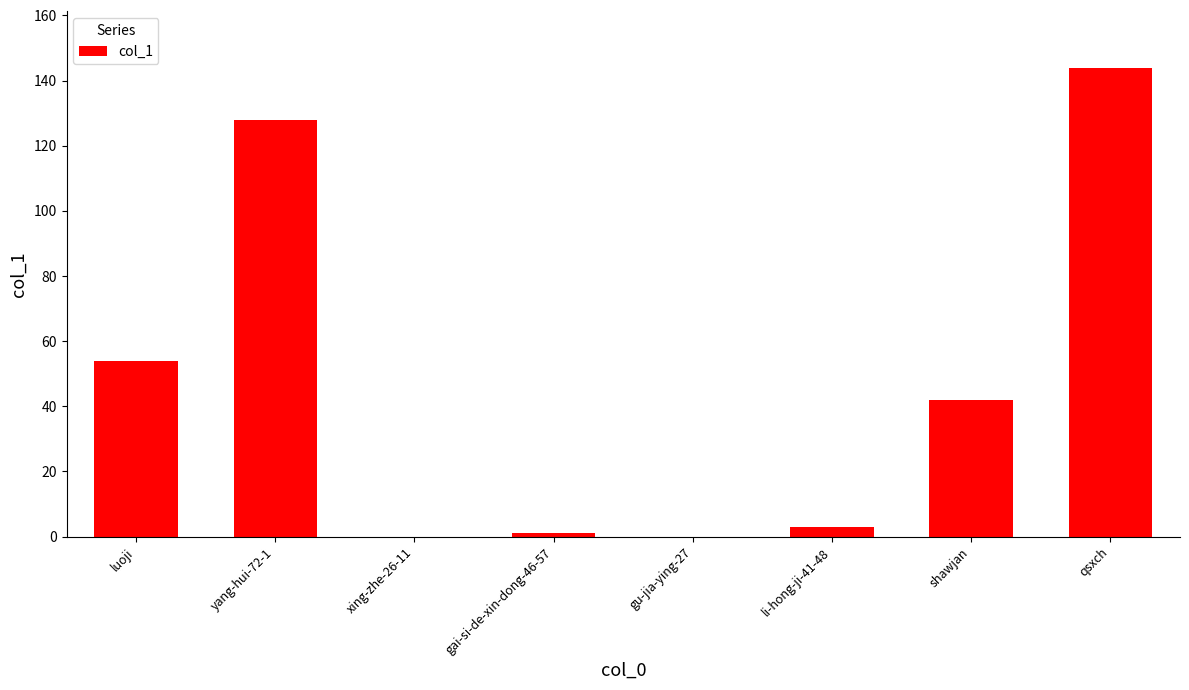

Where is the data nearest to the value 72?

luoji